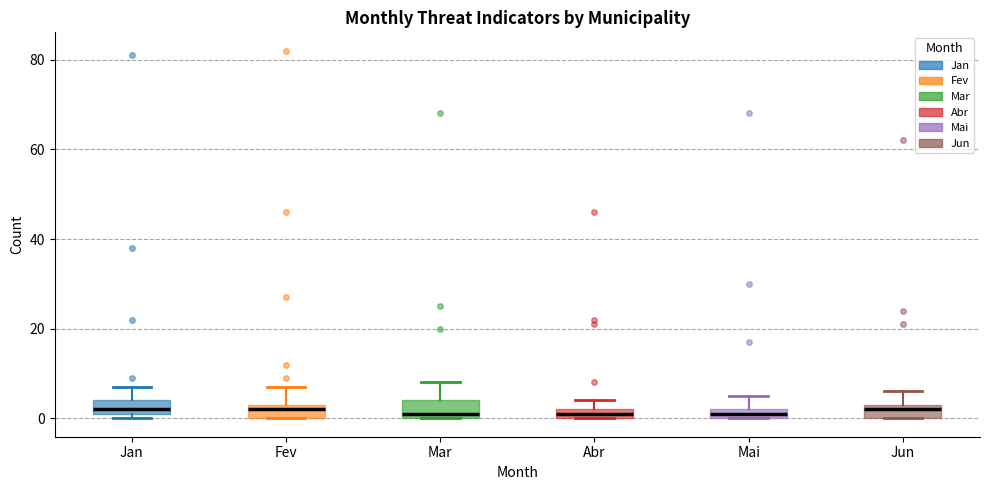

Where is the lower edge of the box for Mar on the y-axis? The values are not printed on the chart, so give them approximately, as read against the axis.

0